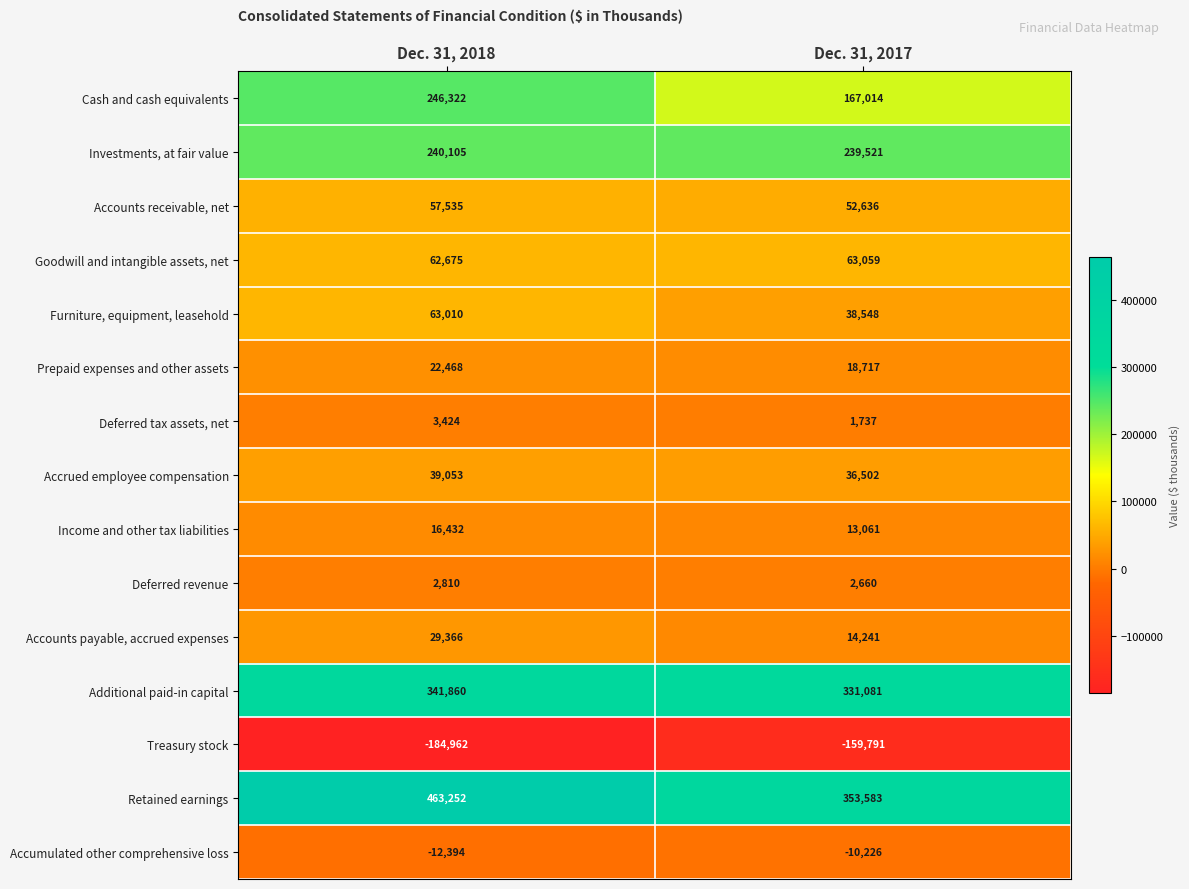

What is the maximum value shown in the chart?

463252